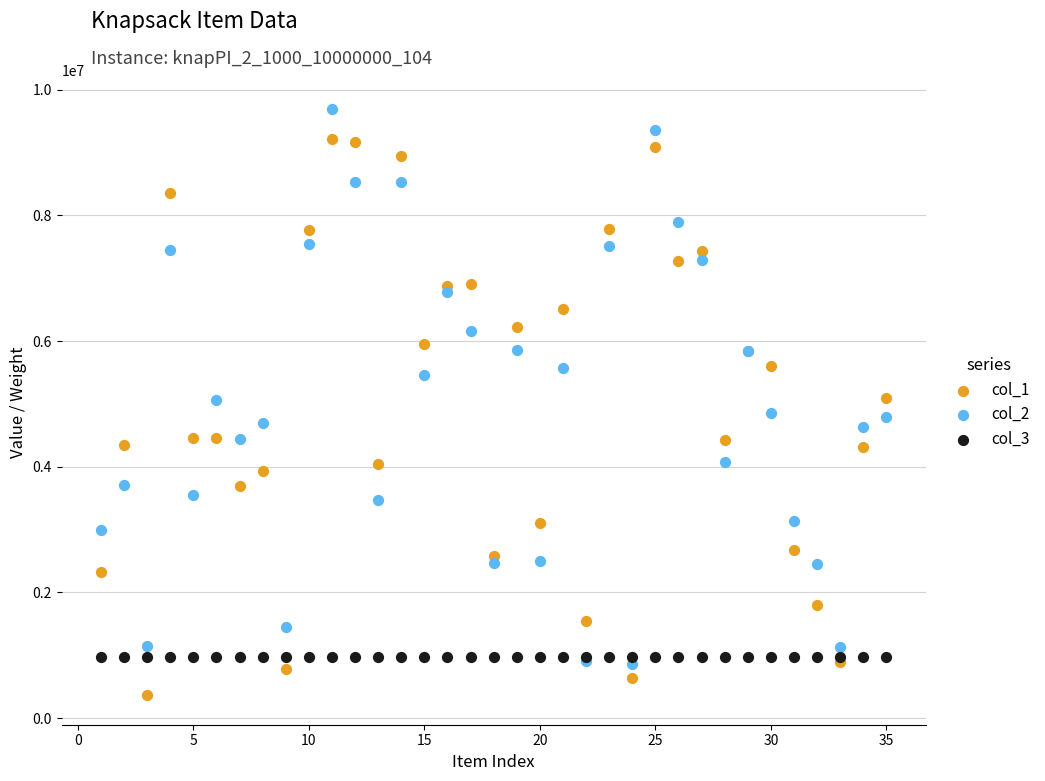

Which series contains the lowest Y value?

col_1